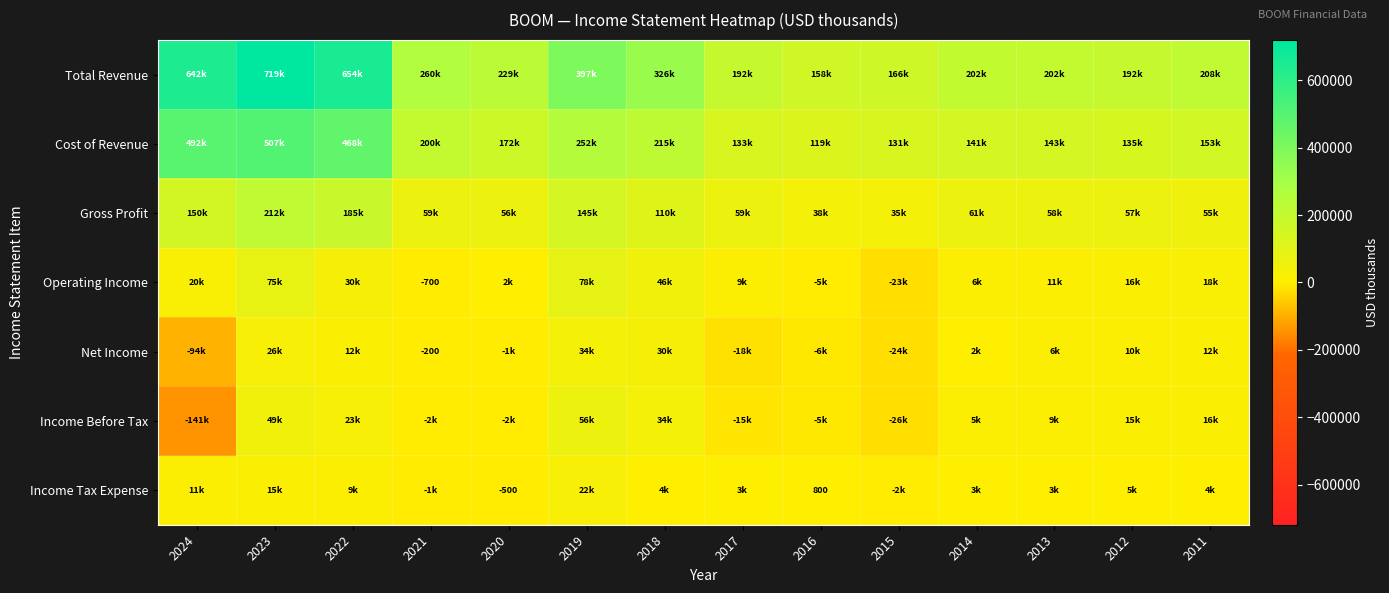

Is it true that Income Tax Expense equals -500 at 2020?

True